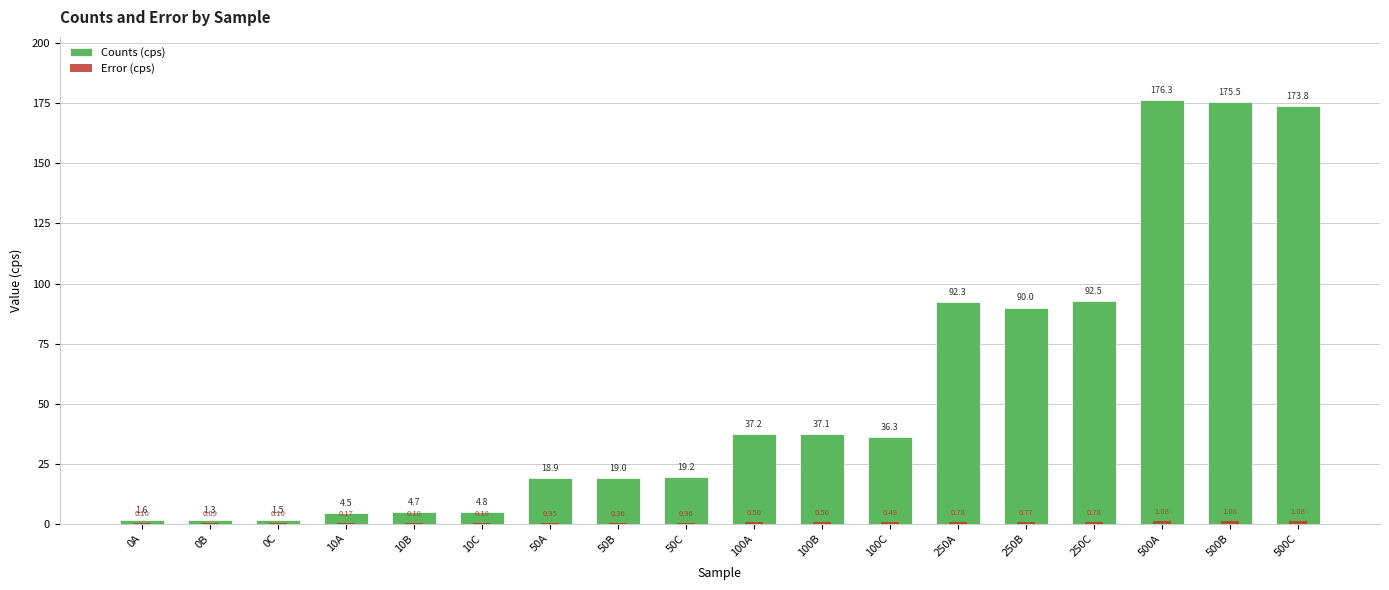

At which category is the sum across all series the highest?

500A